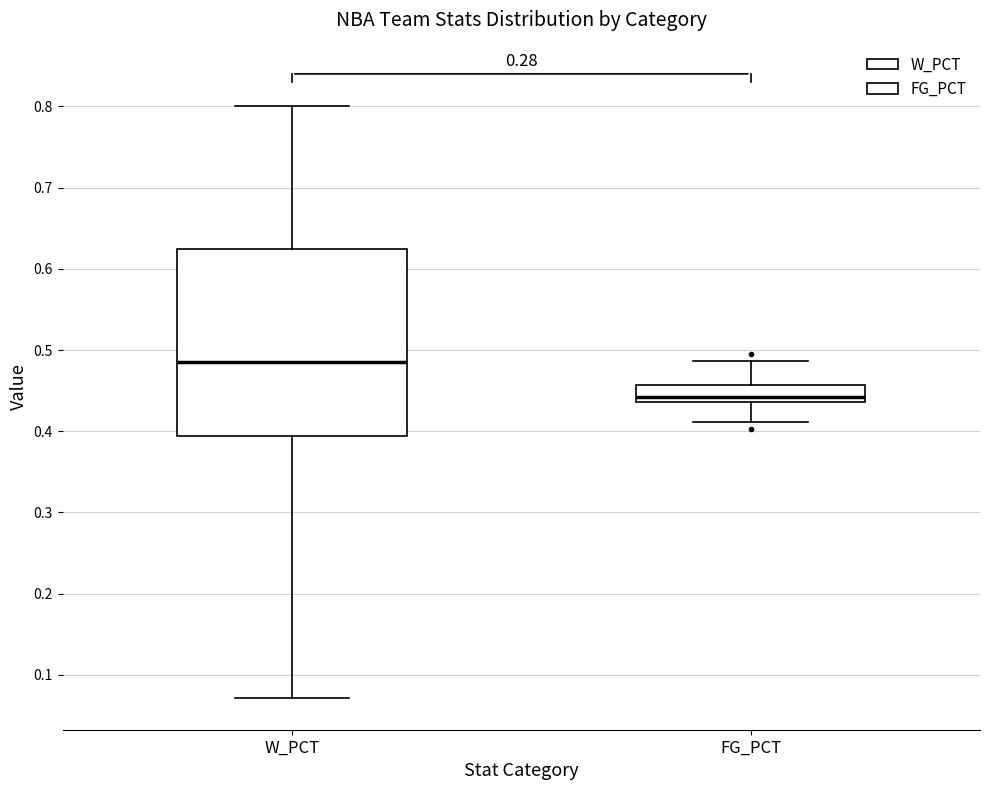

Which box is the tallest, from its lower edge to its upper edge?

W_PCT